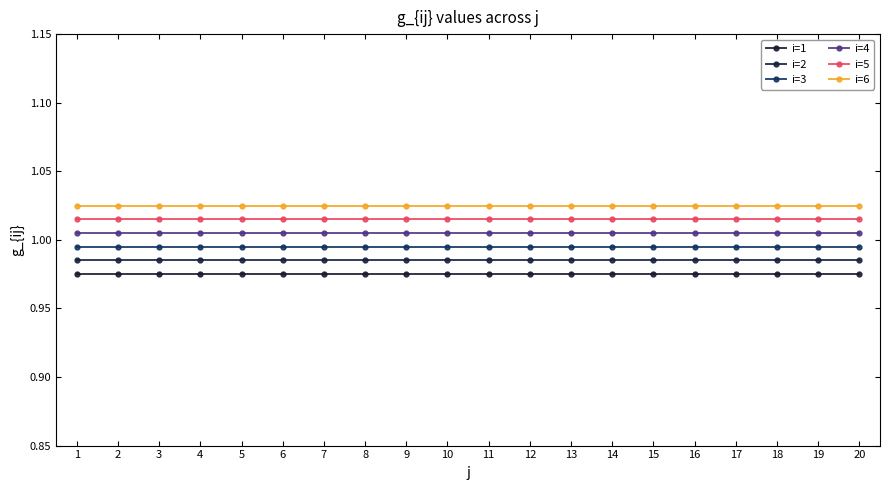

Which series has the largest total across all categories?

i=6